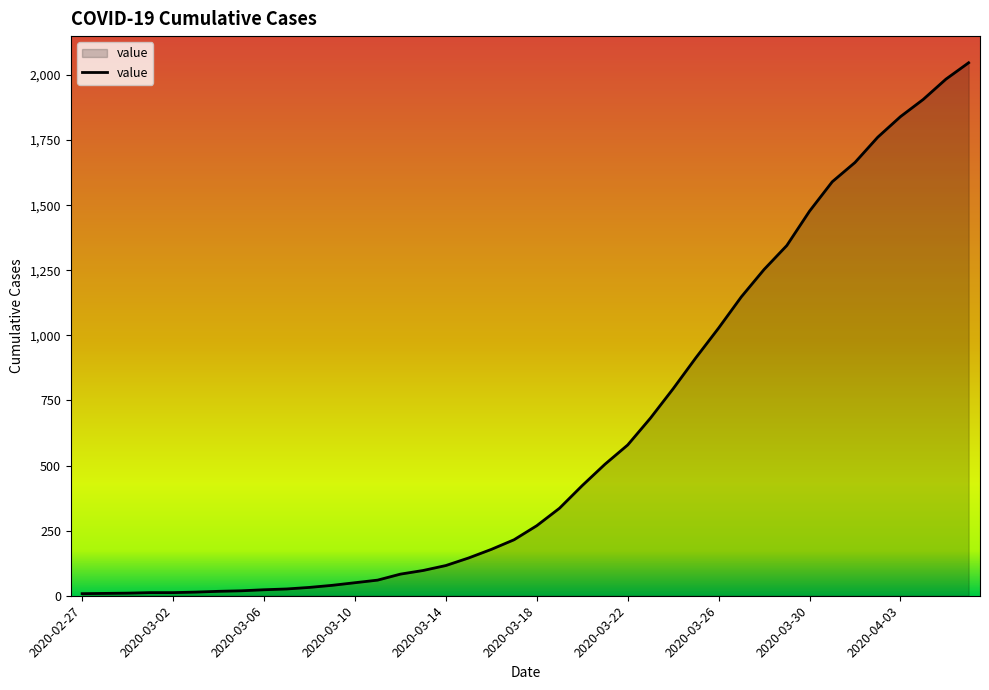

Does the chart display data point markers on the line(s)?

No